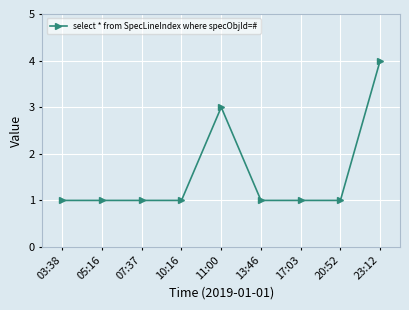

What is the sum of the values at 05:16 and 23:12?

5